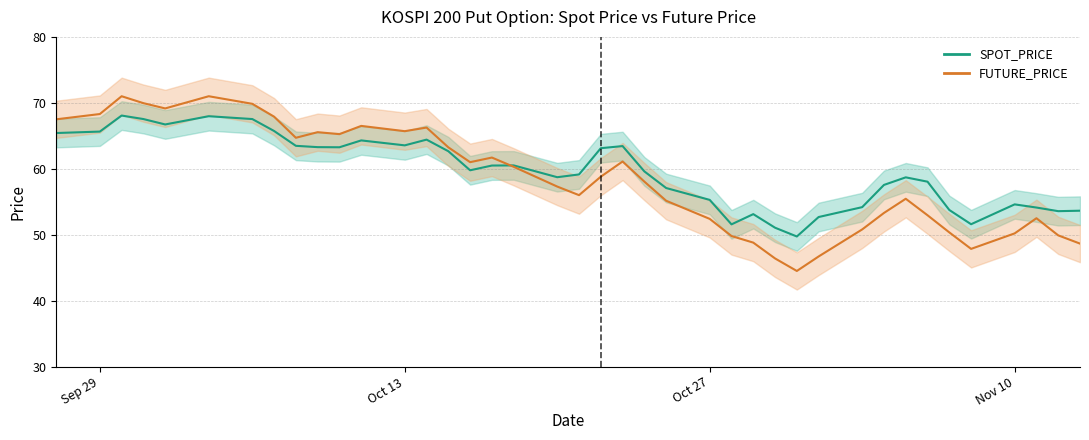

What is the sum of all SPOT_PRICE values?

2384.6